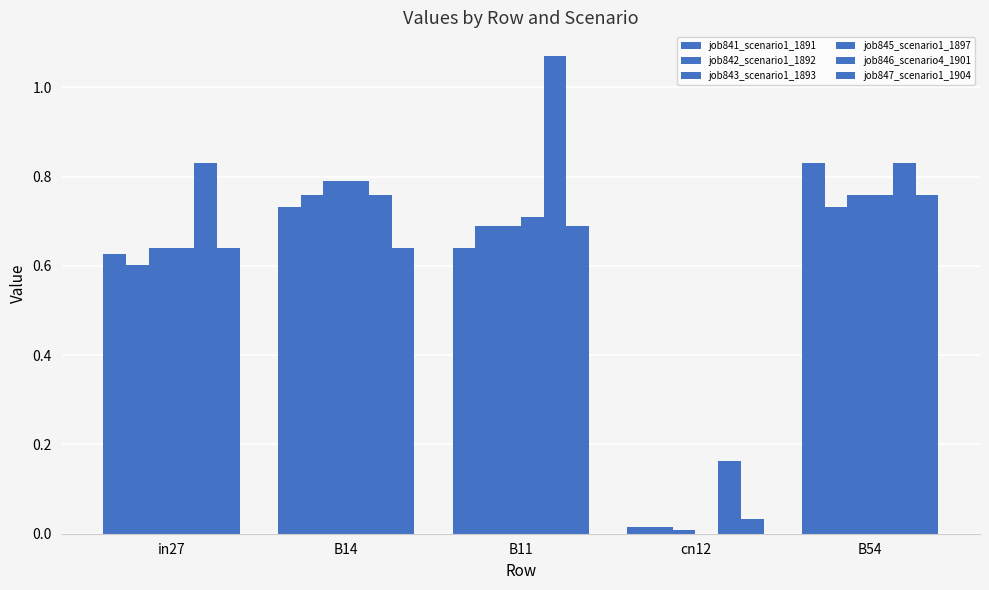

Count the number of categories in the chart.

5